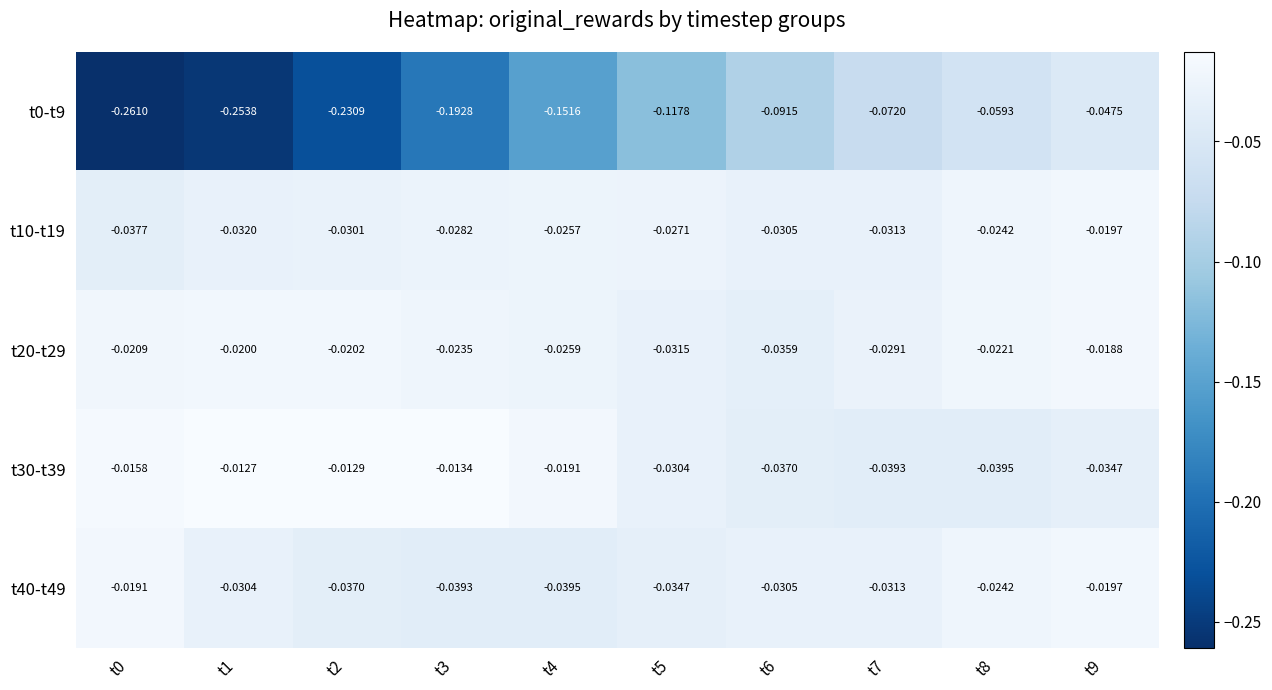

Is the value of t0-t9 at t9 greater than the value of t10-t19 at t0?

No